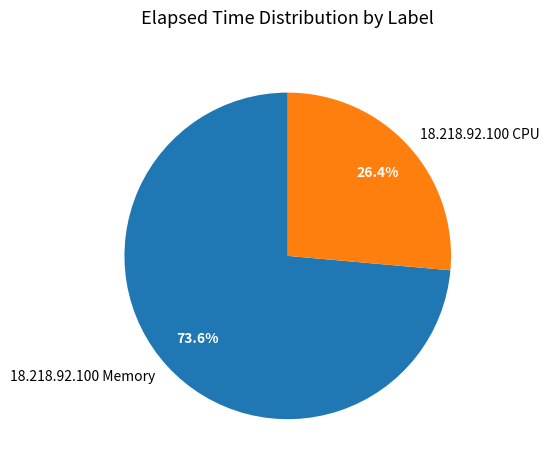

Which slice is the smallest?

18.218.92.100 CPU